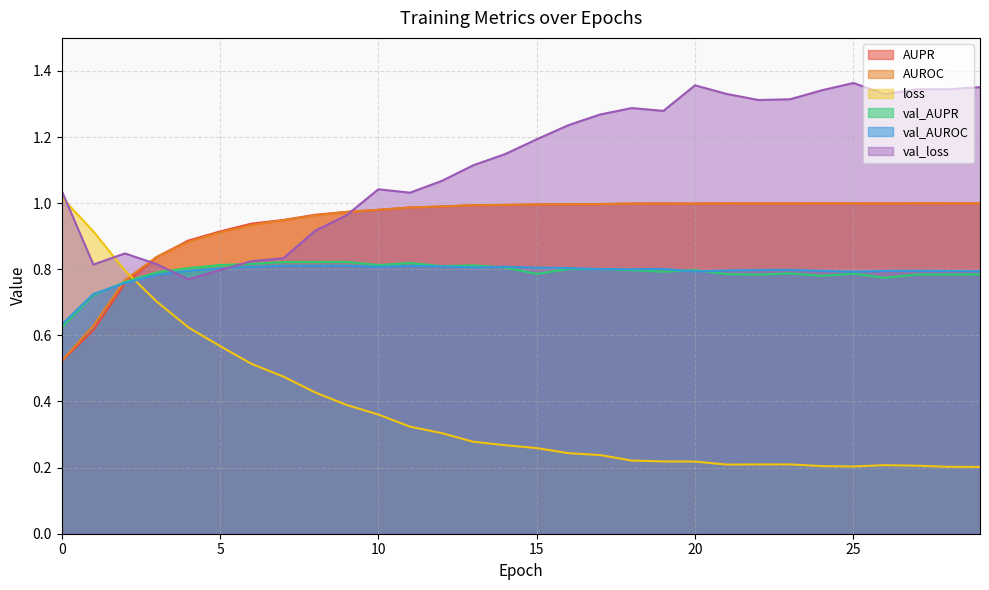

What is the total value across all series at 25?

5.1